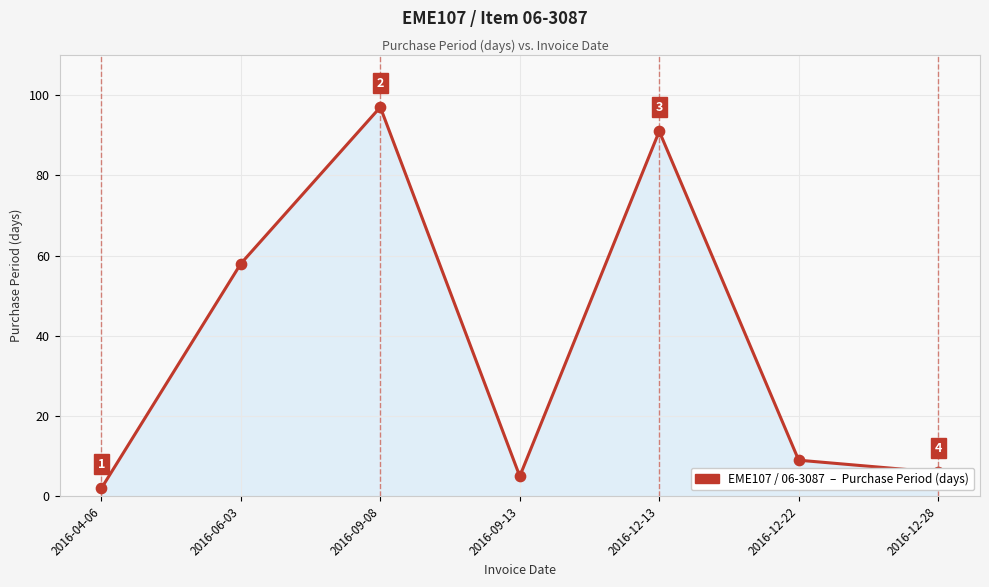

What is the change in value from 2016-06-03 to 2016-12-13?

+33